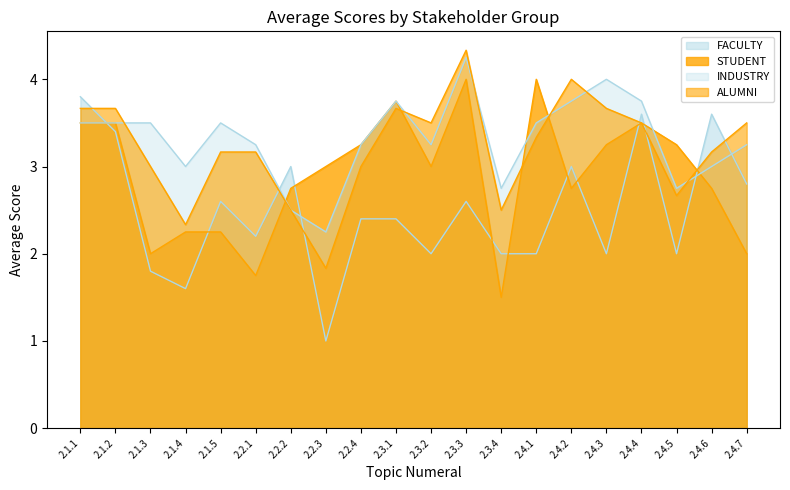

True or false: ALUMNI and FACULTY cross at least once.

True